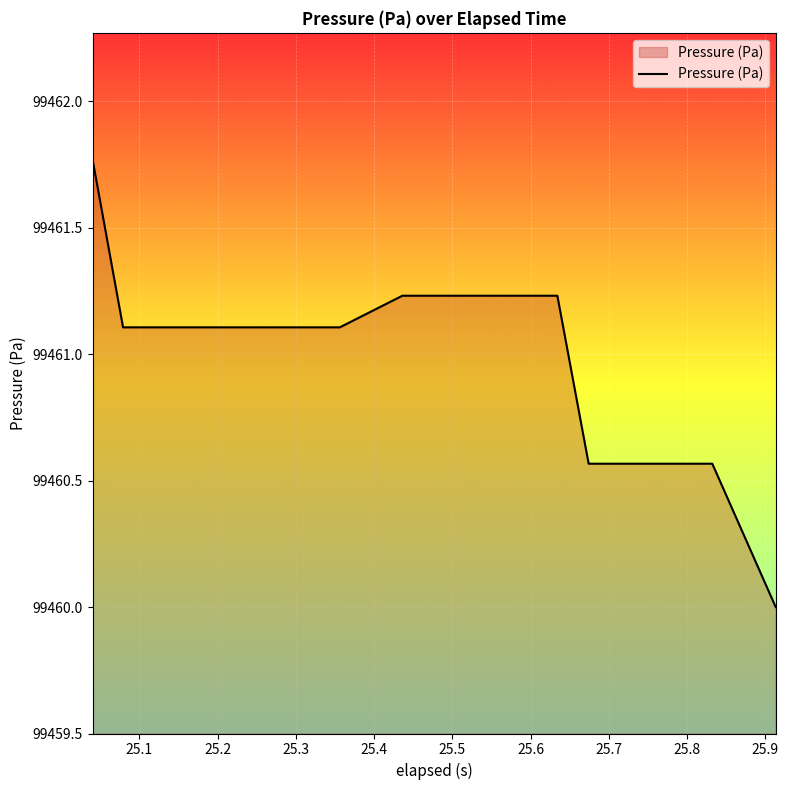

What is the minimum value shown in the chart?

99460.0